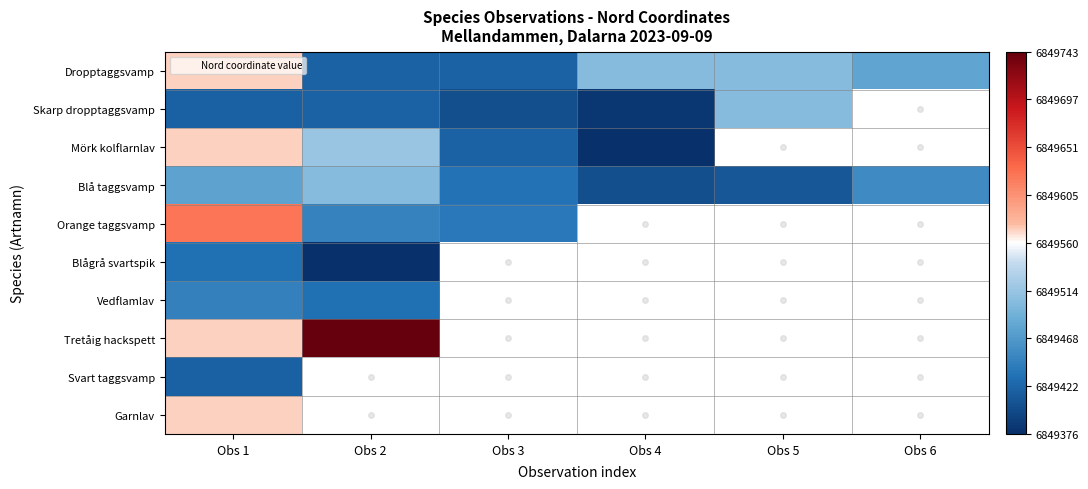

At how many categories does at least one series exceed 6849485?

4